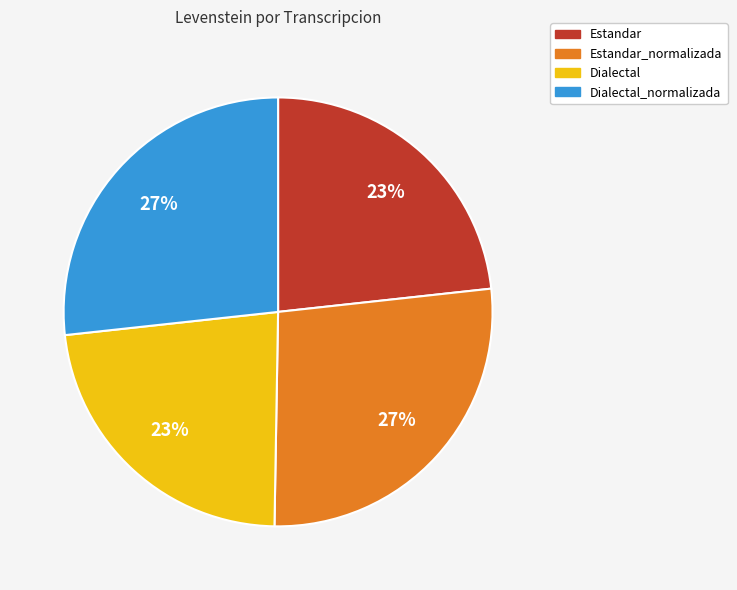

Is there any slice that represents more than half of the pie?

No